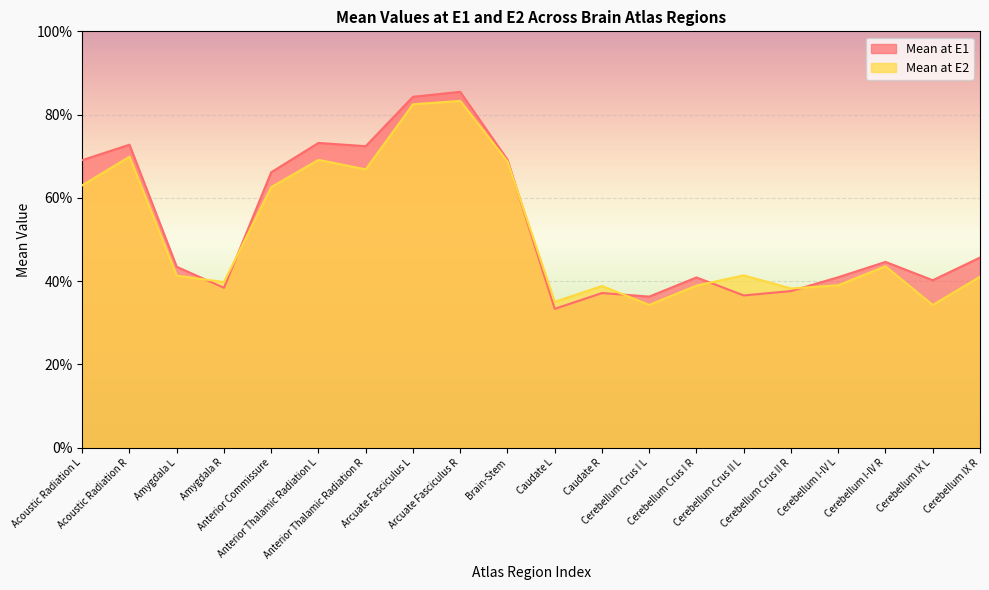

Reading left to right, extract all data points from this chart.

Mean at E1: 0.7	0.7	0.4	0.4	0.7	0.7	0.7	0.8	0.9	0.7	0.3	0.4	0.4	0.4	0.4	0.4	0.4	0.4	0.4	0.5
Mean at E2: 0.6	0.7	0.4	0.4	0.6	0.7	0.7	0.8	0.8	0.7	0.4	0.4	0.3	0.4	0.4	0.4	0.4	0.4	0.3	0.4